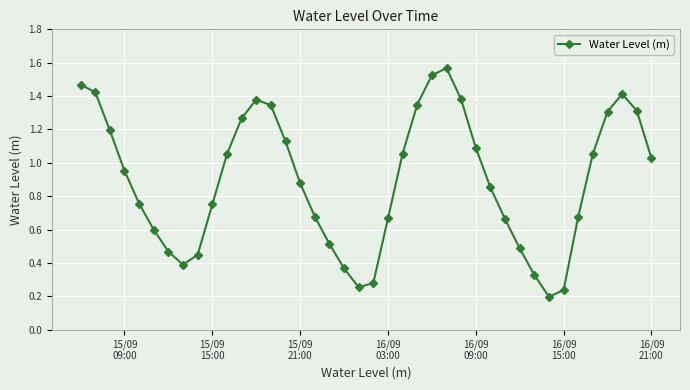

How many points are higher than both their immediate neighbors (excluding endpoints)?

3